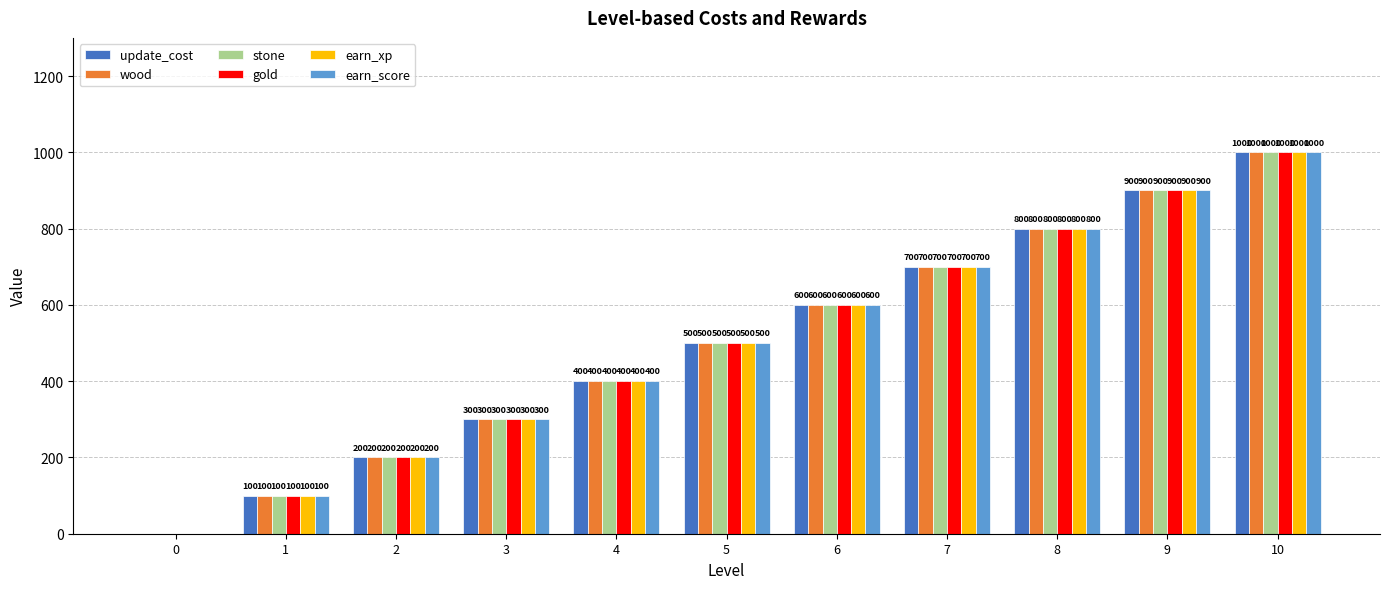

What is the sum of all gold values?

5500